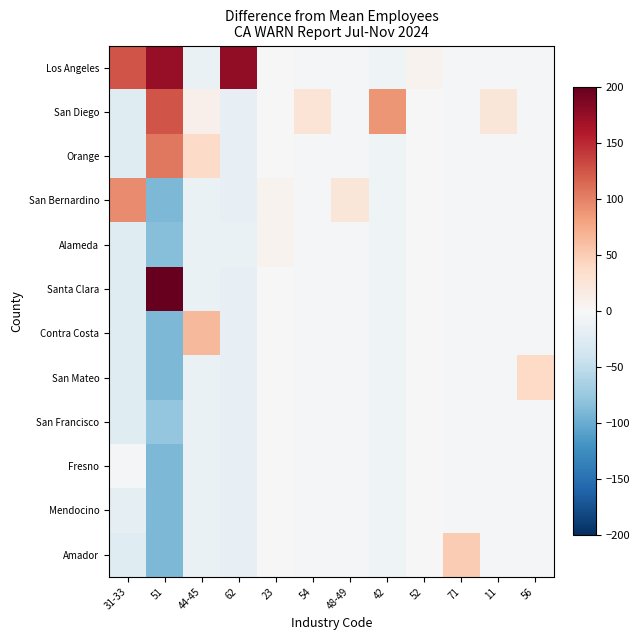

Which has a higher value, 48-49 or 42?

48-49